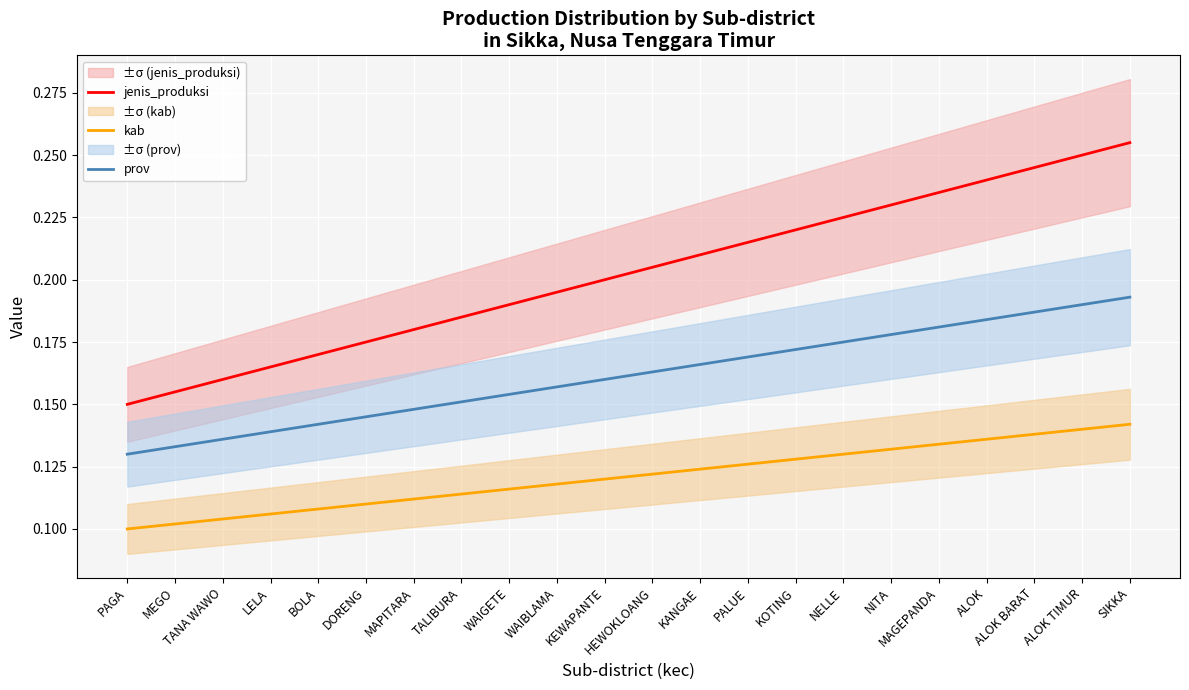

Which series has the widest spread of values?

jenis_produksi